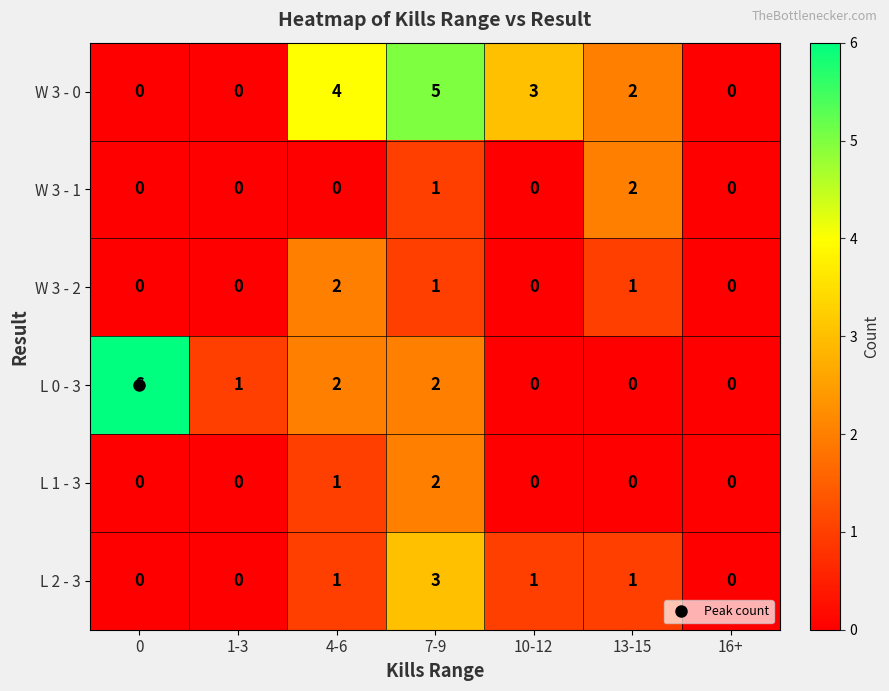

The W 3 - 0 series shows 5 at 7-9. True or false?

True